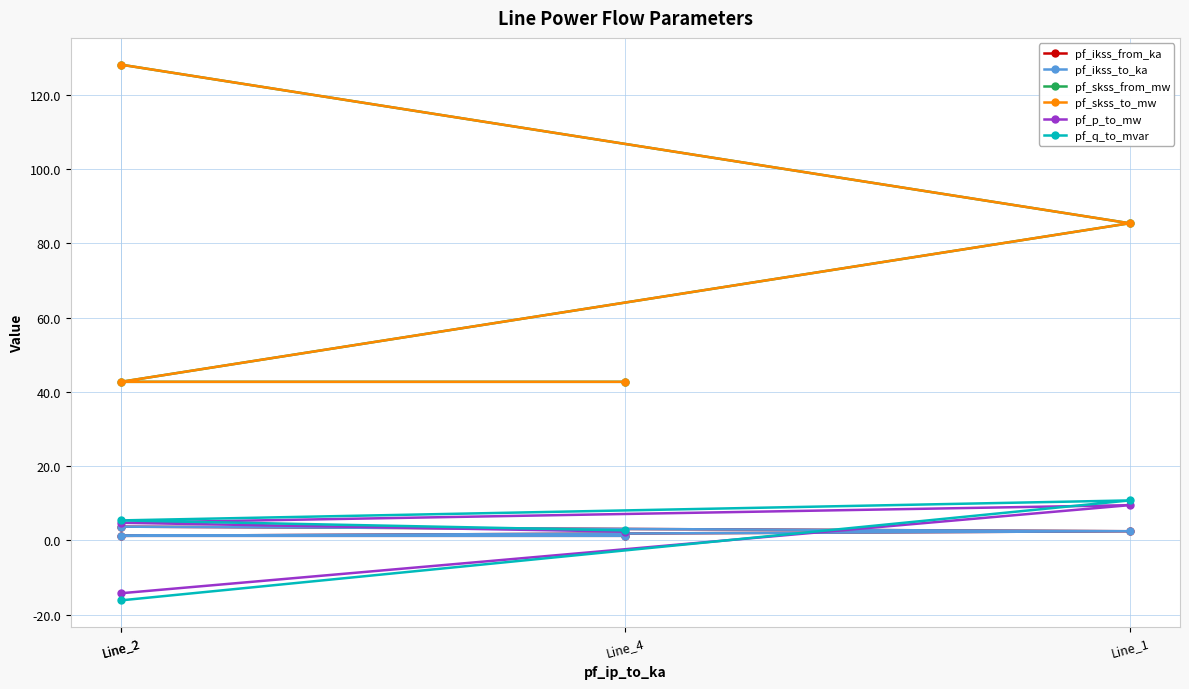

Where do pf_p_to_mw and pf_ikss_from_ka first cross each other?

Line_2 and Line_1